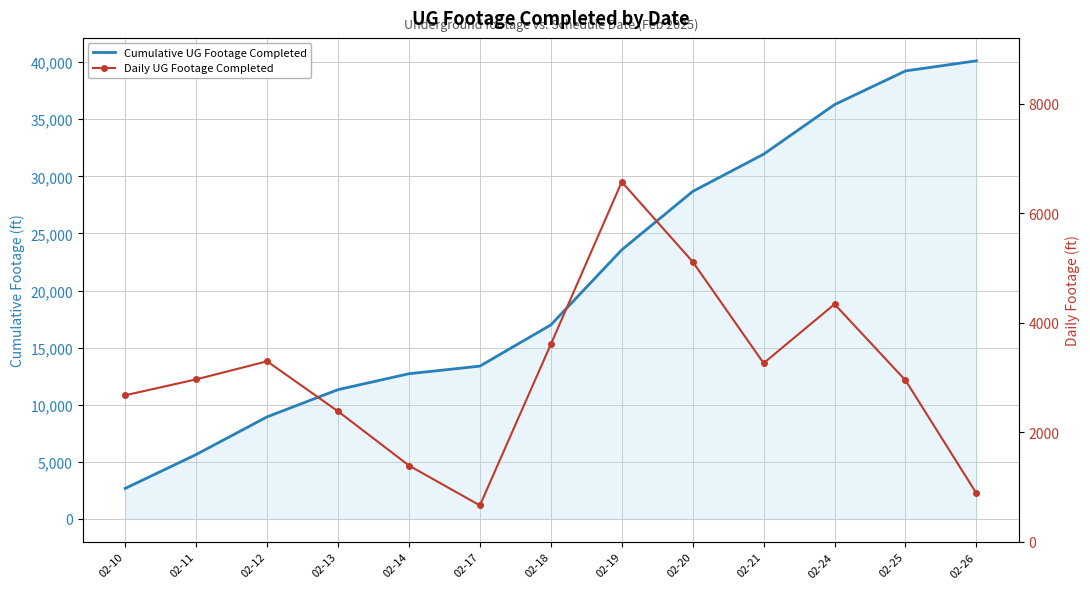

Which category has the lowest value across all series?

02-17